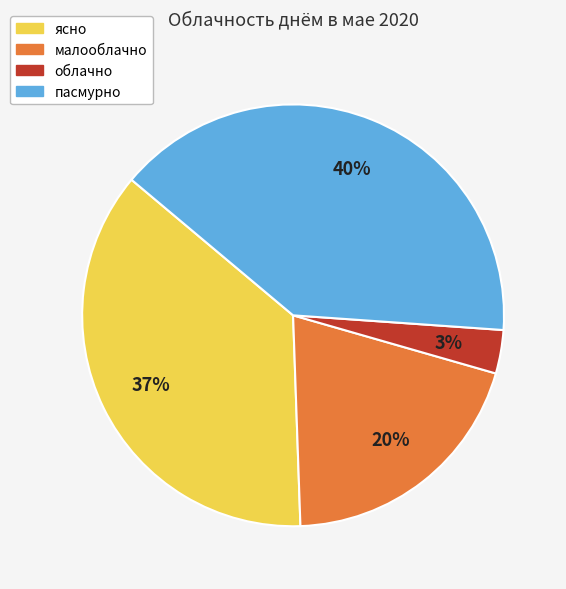

Does малооблачно account for over 50% of the chart?

No